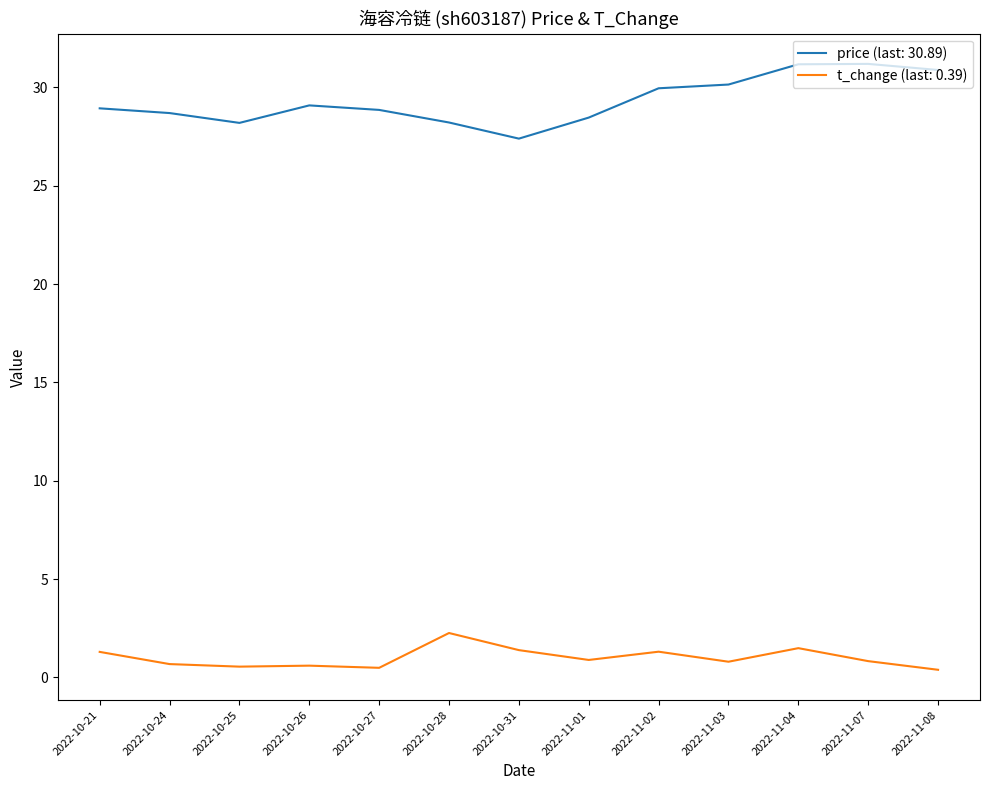

How many series are shown in this chart?

2